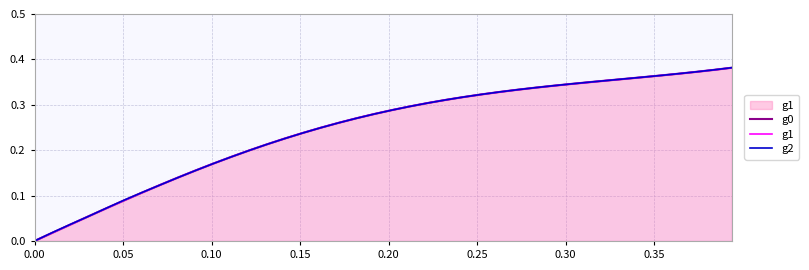

Which series ends up on top after the final intersection of g1 and g2?

g2